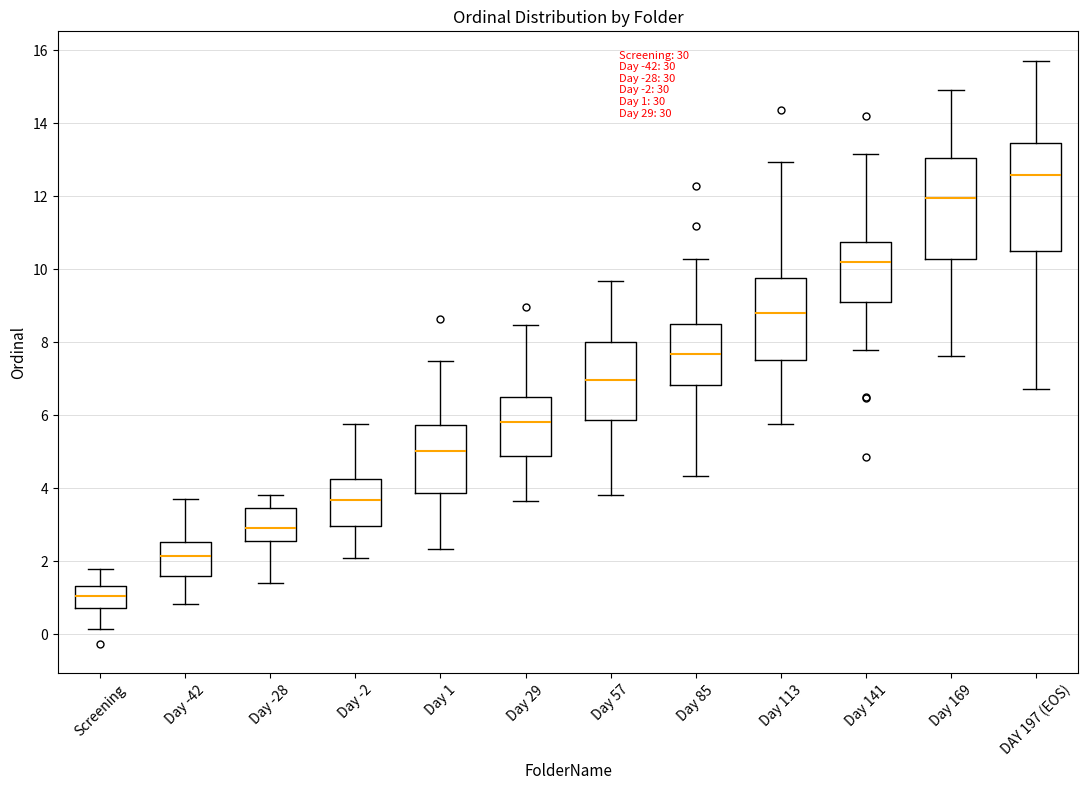

Which box has the highest median line?

DAY 197 (EOS)